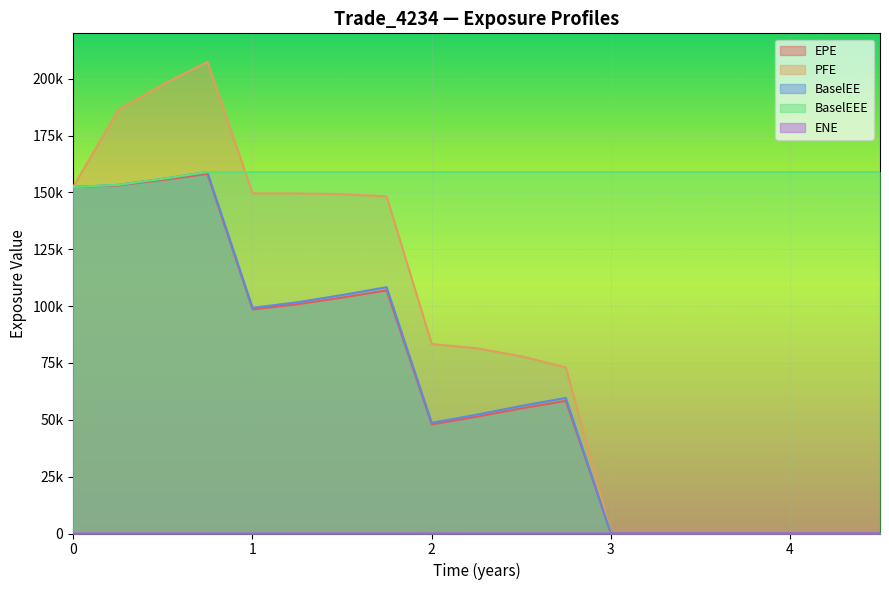

Between 2018-04-04 and 2019-10-04, which is larger?

2018-04-04